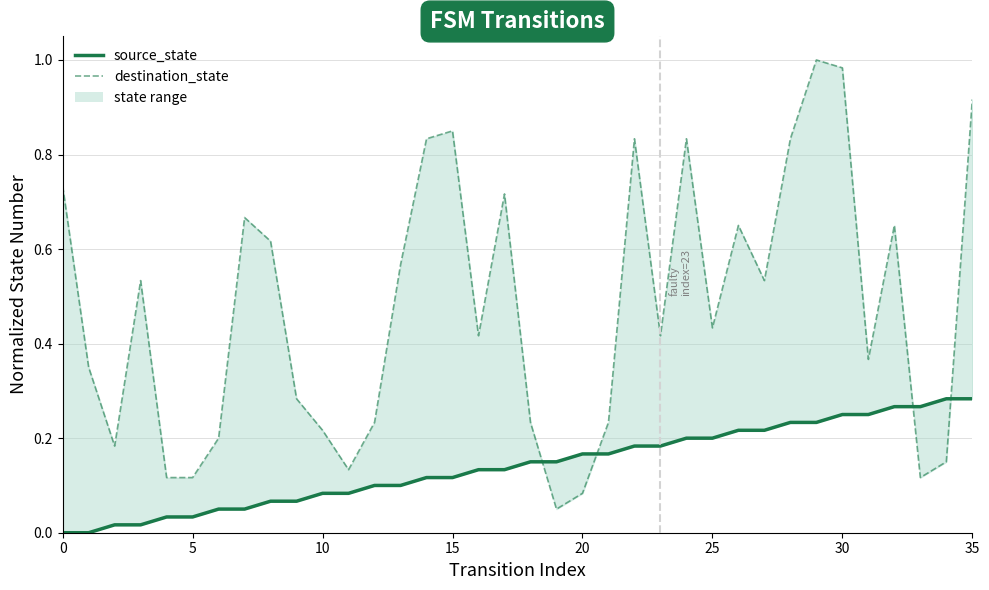

Read the destination_state value at 21.

0.2